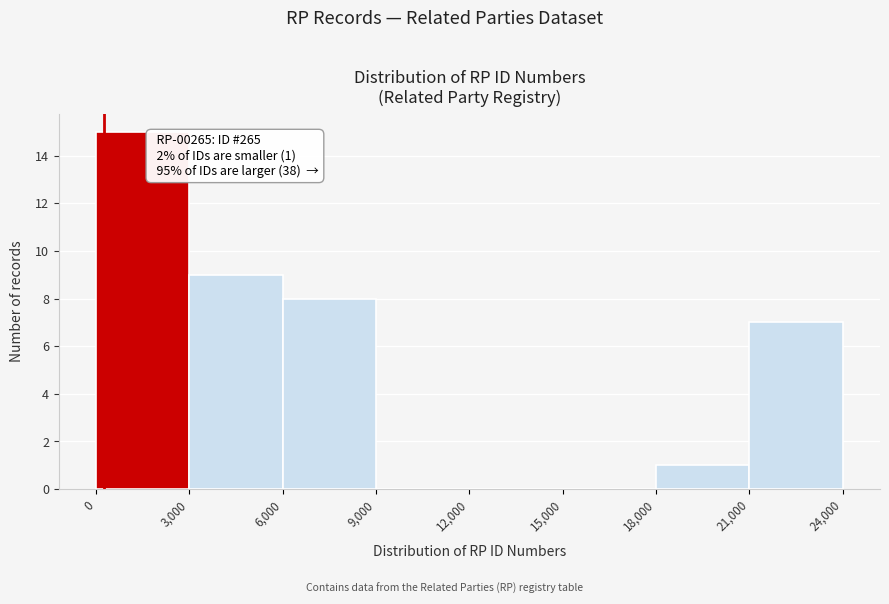

Over which range of the x-axis is the bar tallest?

0 to 3,000